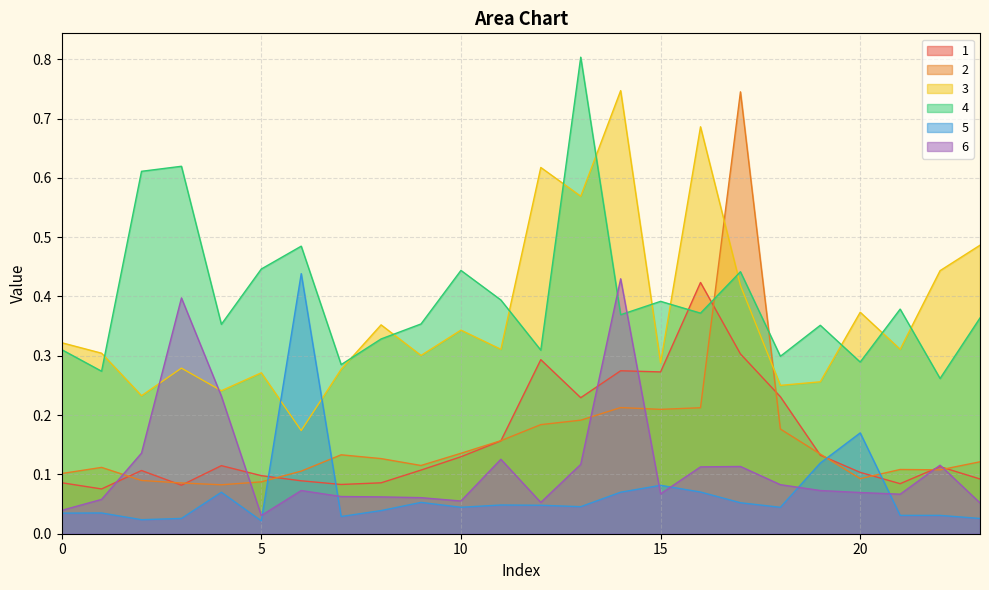

Which category has the highest value in the 1 series?

16